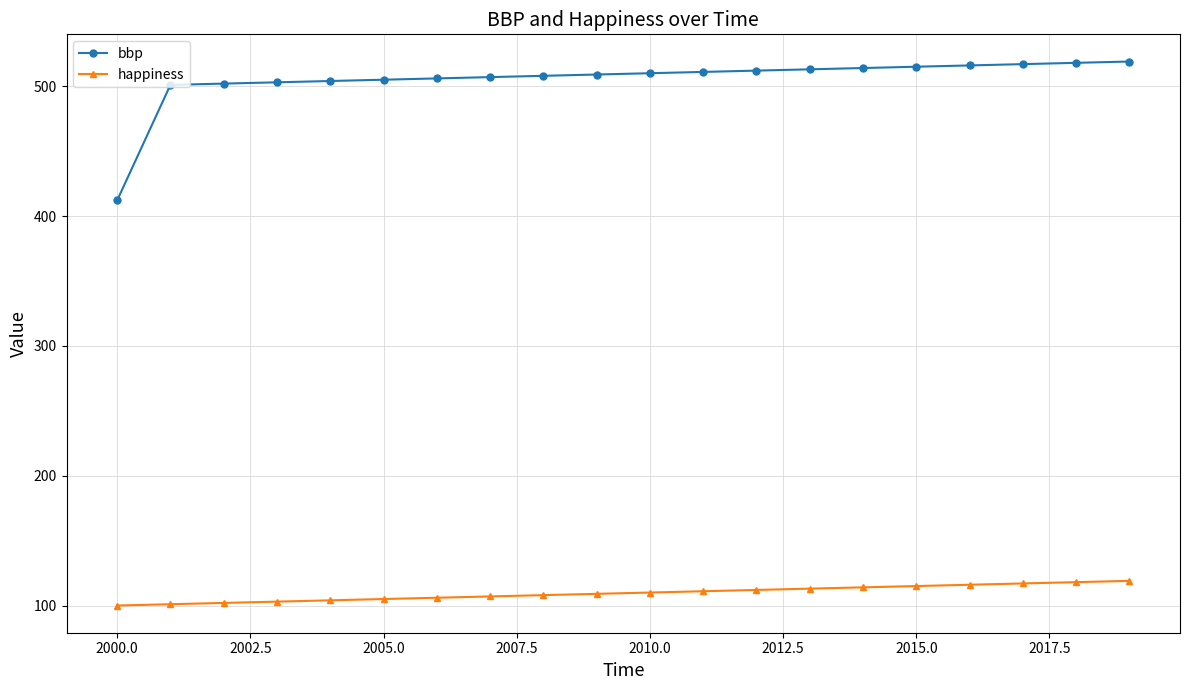

What is the average value of the bbp series?

505